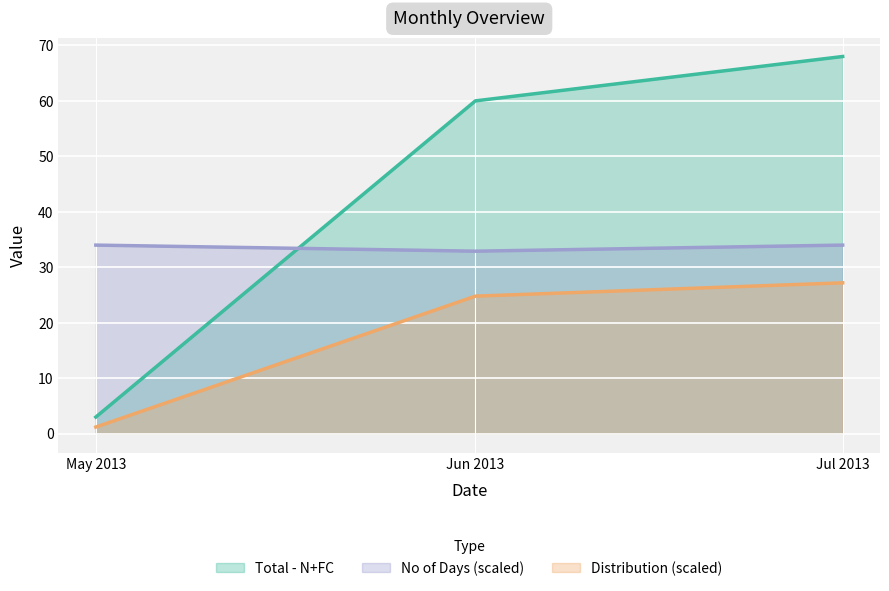

Rank the series by their maximum value, from lowest to highest.

Distribution (scaled), No of Days (scaled), Total - N+FC